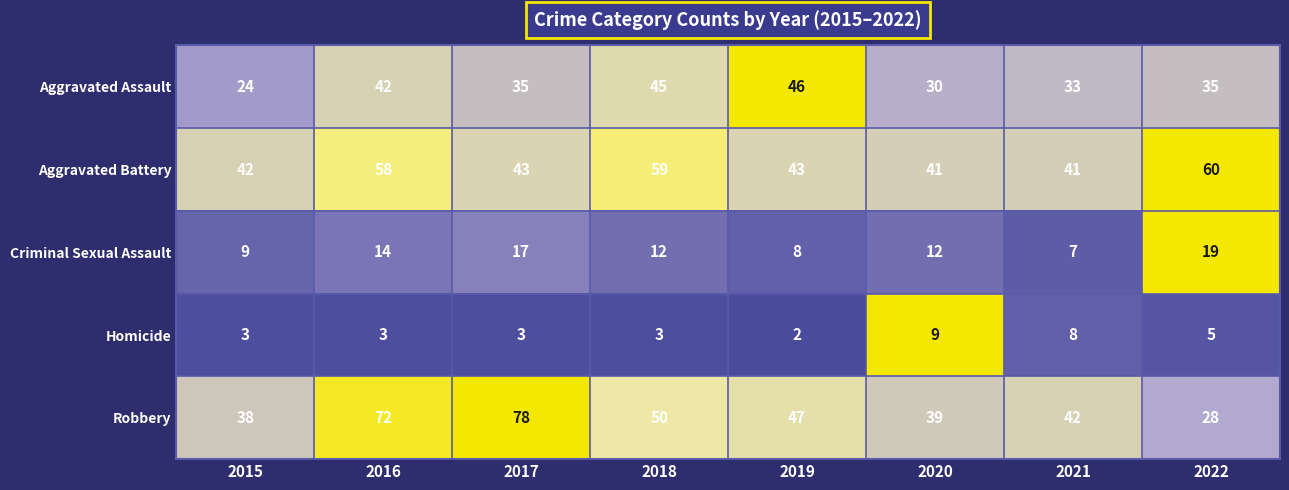

Count the number of categories in the chart.

8